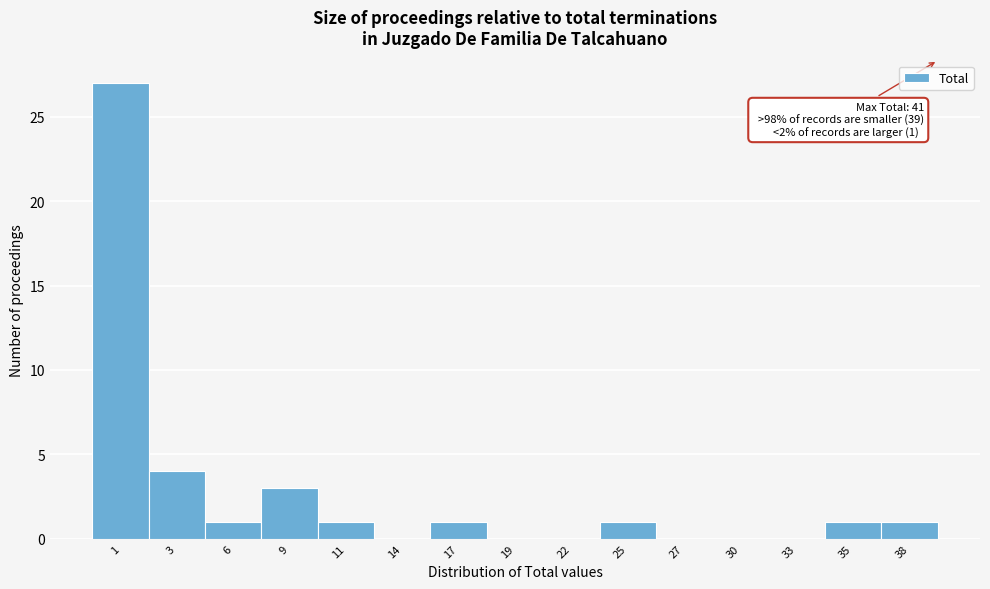

Reading left to right, what are all the values shown in this chart?

1=27	3=4	6=1	9=3	11=1	14=0	17=1	19=0	22=0	25=1	27=0	30=0	33=0	35=1	38=1